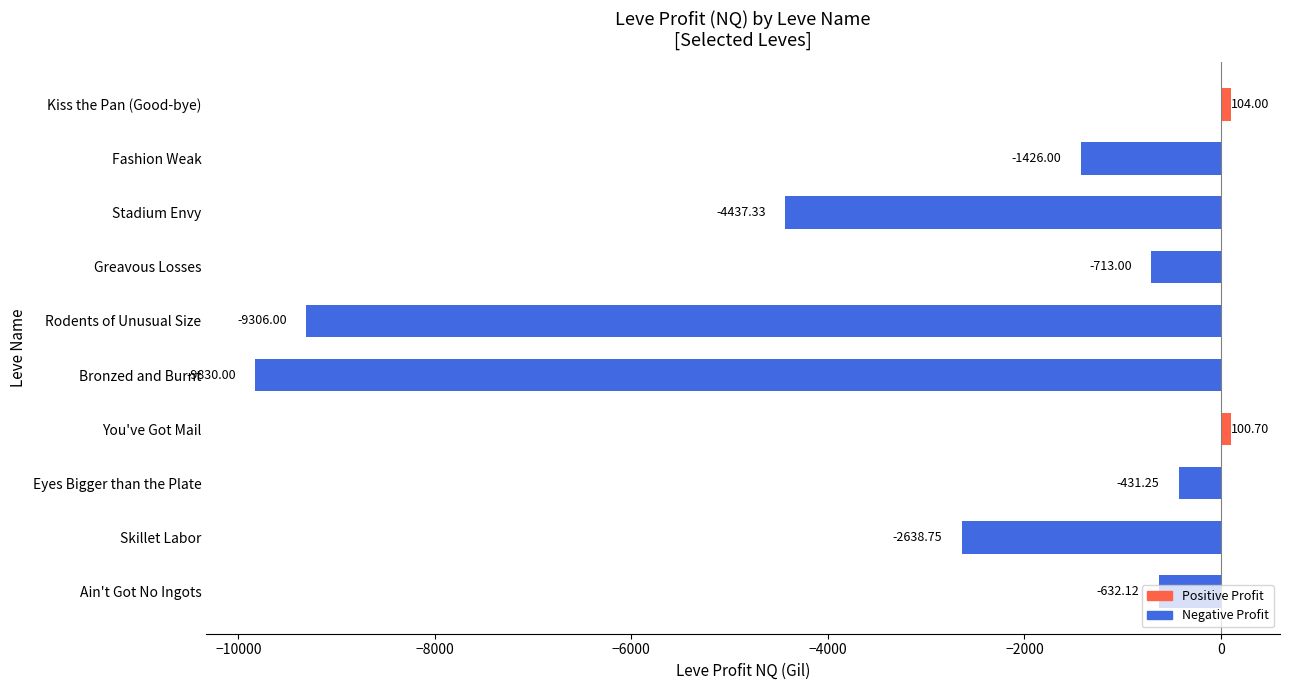

What is the change in value from Greavous Losses to Fashion Weak?

-713.0